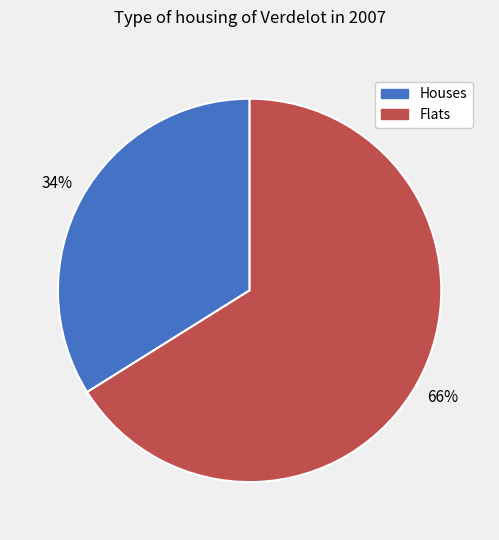

Rank the categories by value from highest to lowest.

Flats, Houses